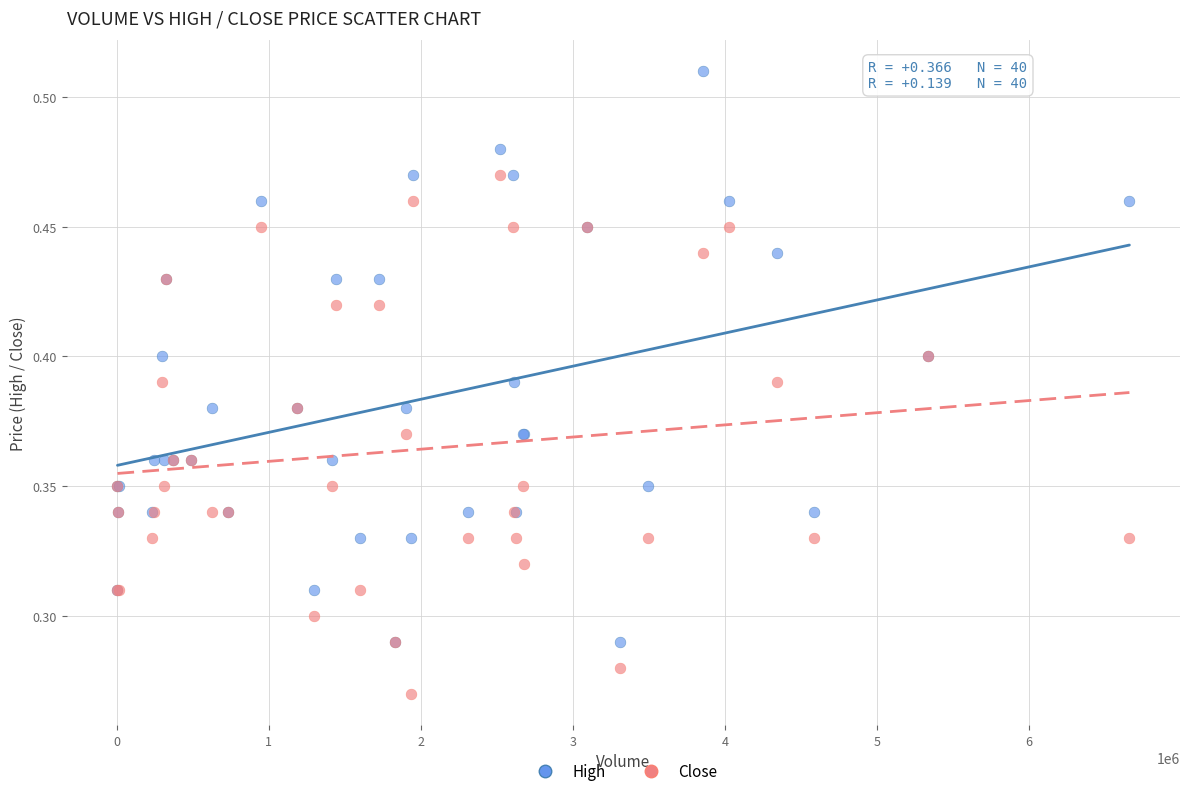

Which series contains the lowest Y value?

Close